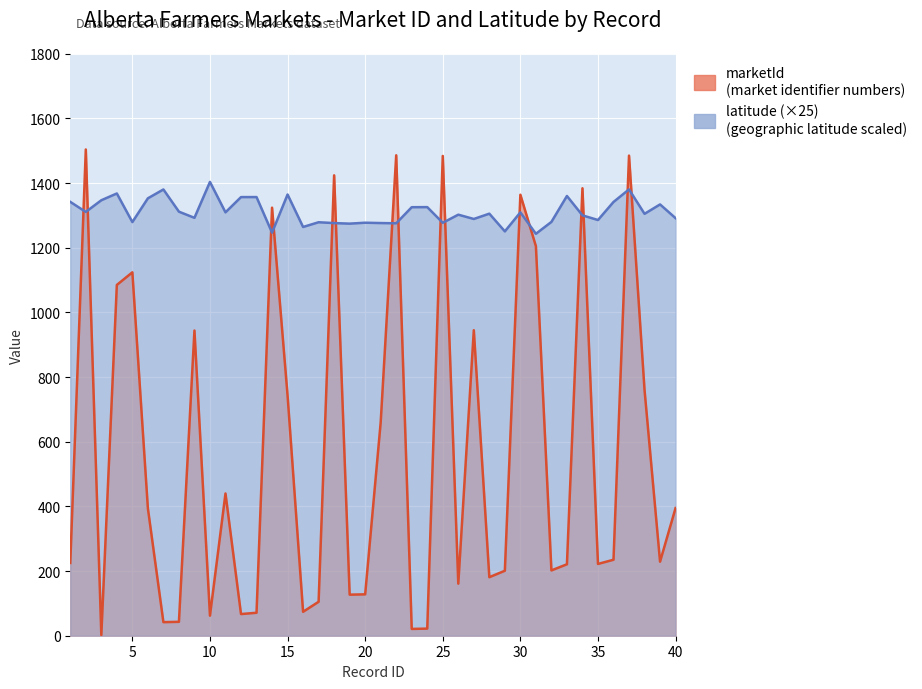

Where does the marketId series first go above 235?

2